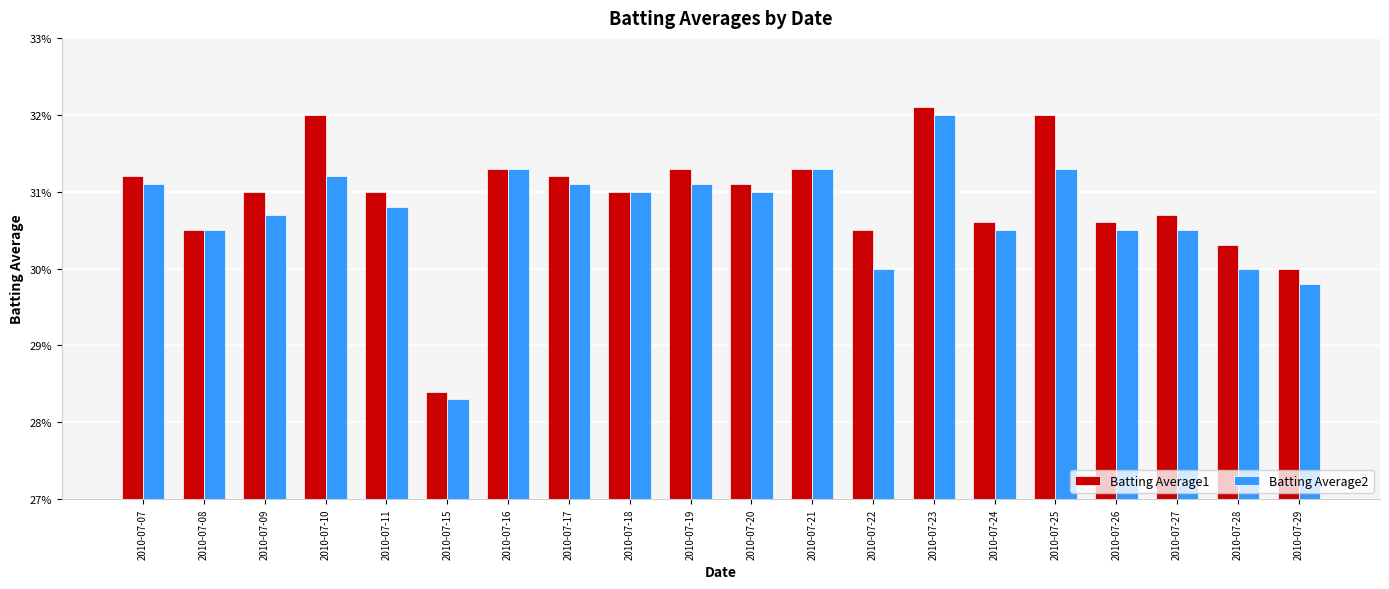

List the series in order of their peak value, lowest first.

Batting Average2, Batting Average1